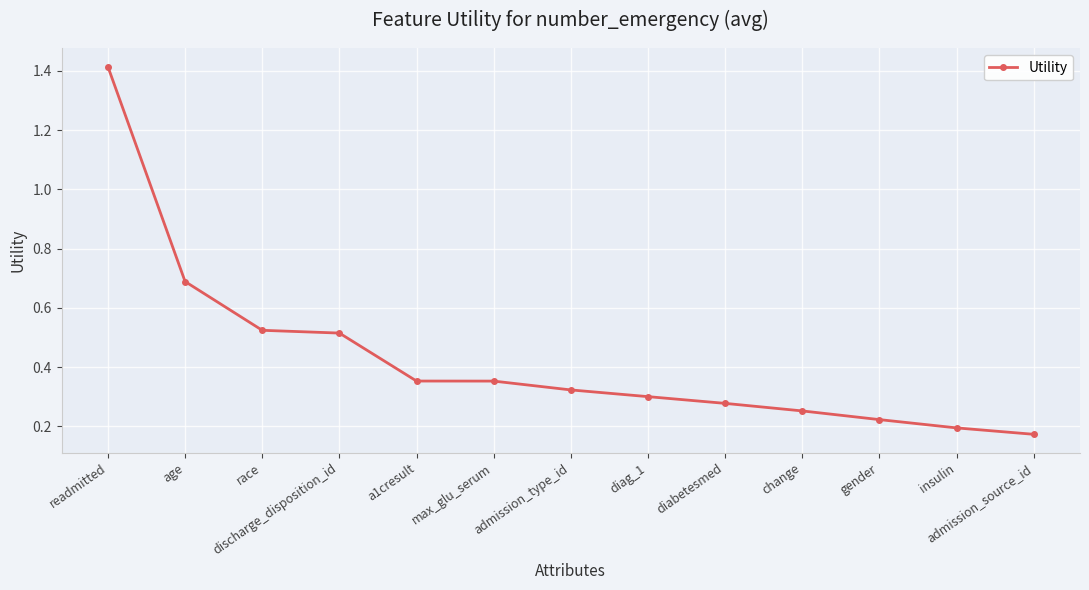

At which category does the chart reach its minimum across all series?

admission_source_id